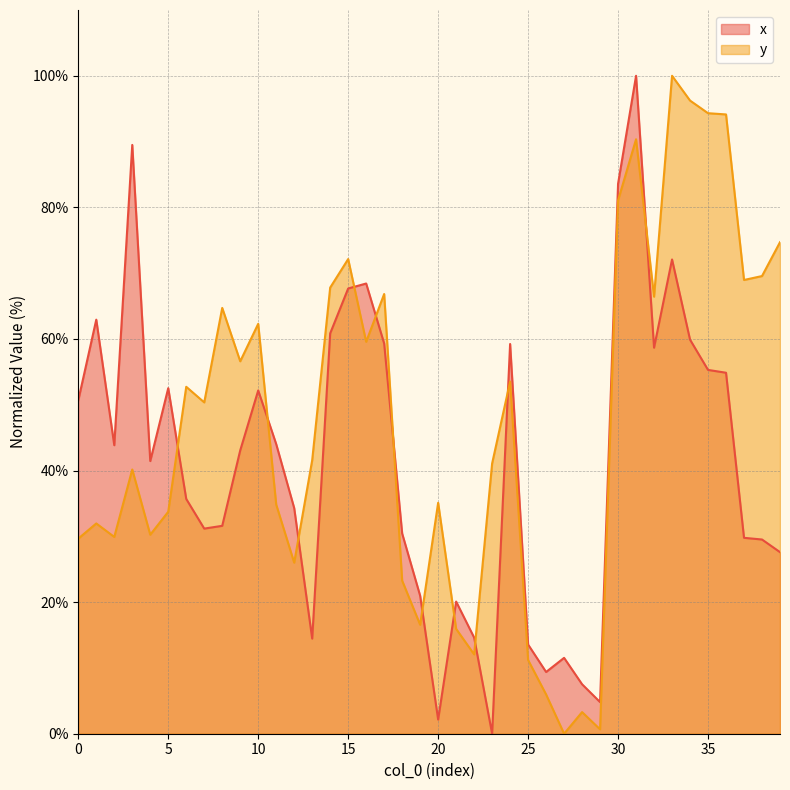

What are all the series names shown in the legend?

x, y